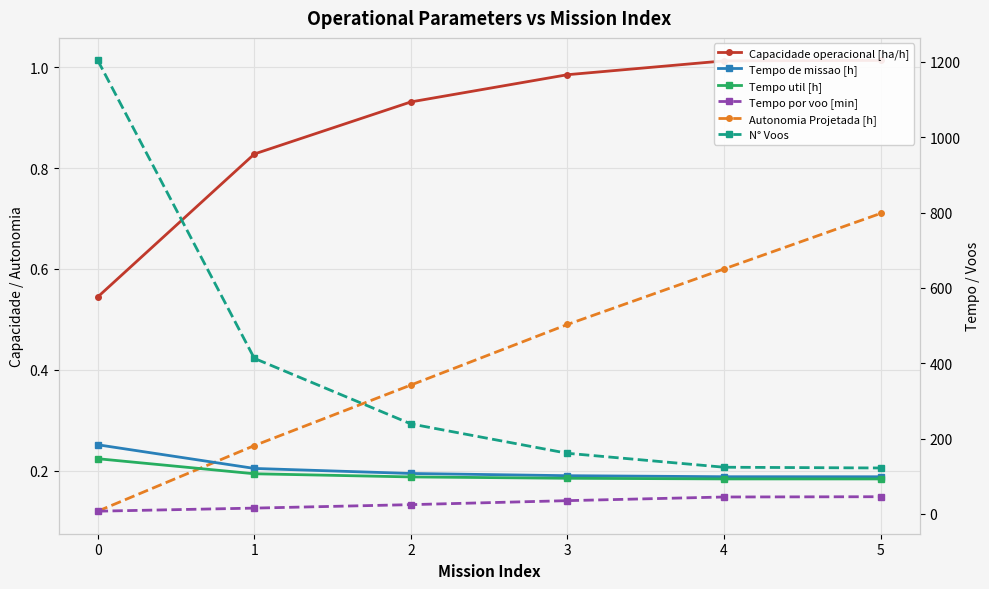

Is the value of Capacidade operacional [ha/h] at 1 greater than the value of Autonomia Projetada [h] at 2?

Yes